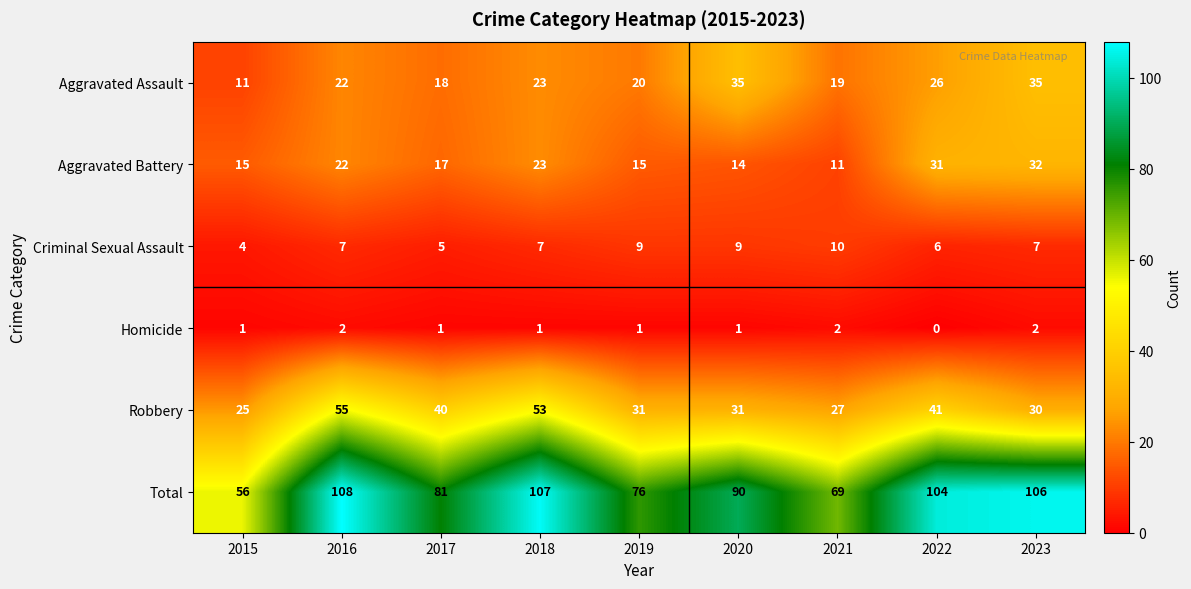

Which series changed the most between 2018 and 2021?

Total